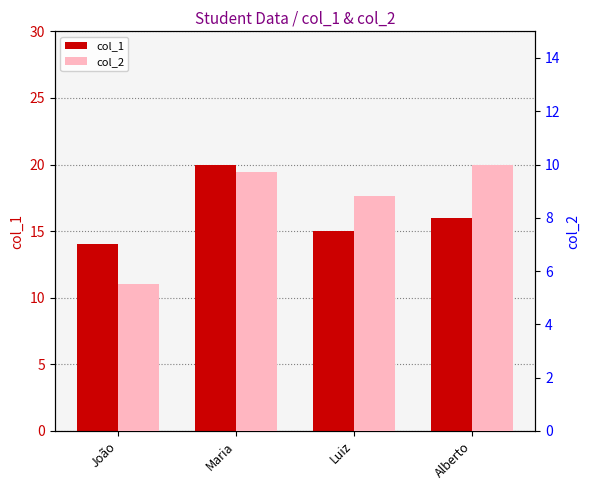

How many groups of bars are there?

4